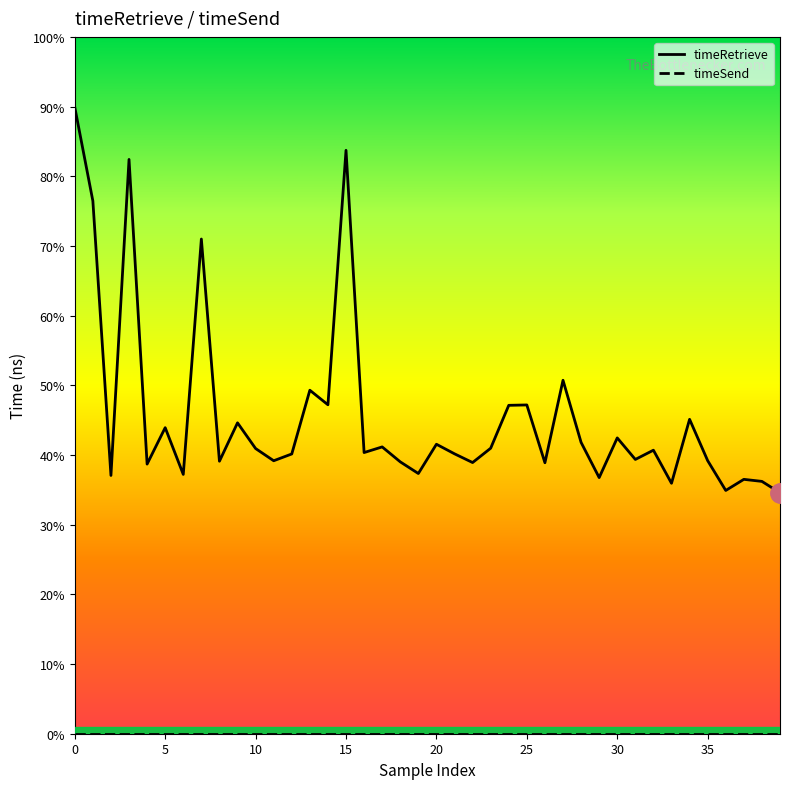

Does the chart display data point markers on the line(s)?

No